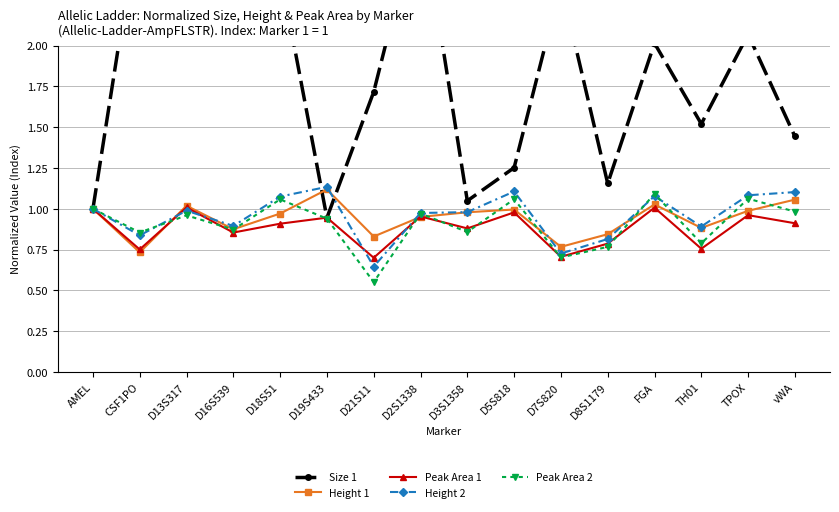

How many data points in Size 1 are less than 2?

8